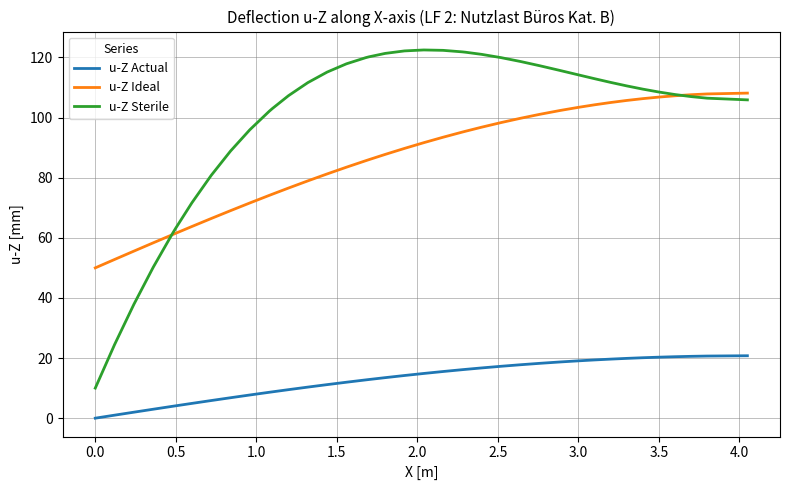

Rank the series by their average value, from highest to lowest.

u-Z Sterile, u-Z Ideal, u-Z Actual